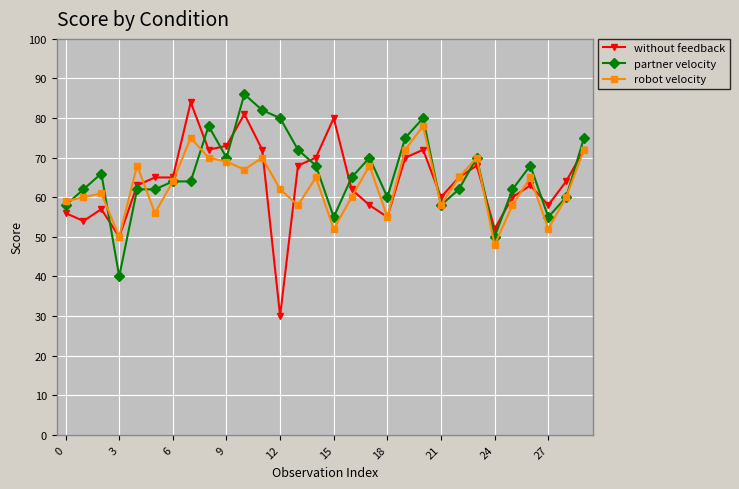

How many lines are shown in the chart?

3